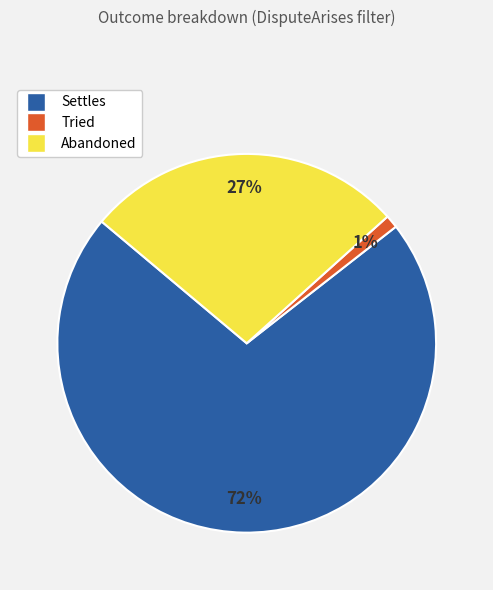

Count the number of slices in the pie.

3